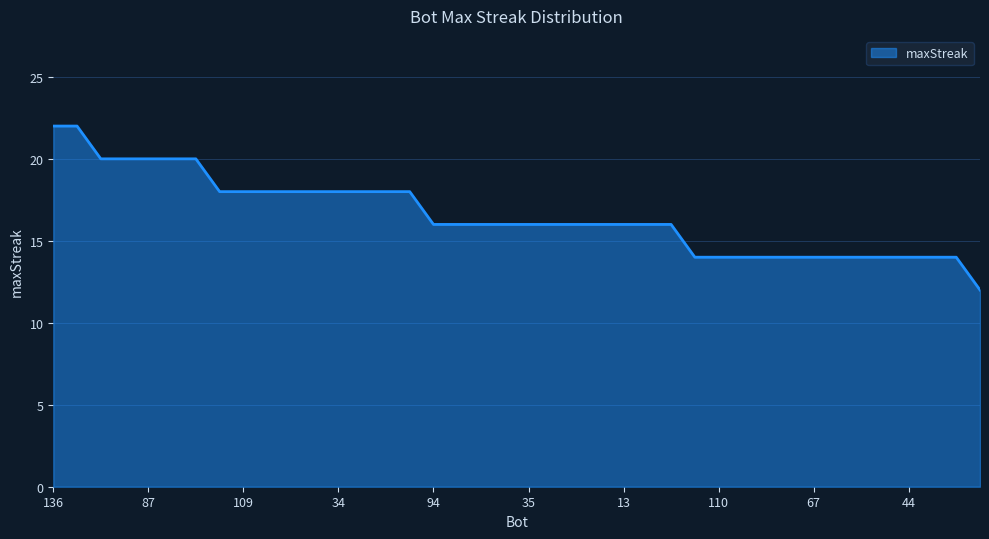

What is the sum of all values?

662